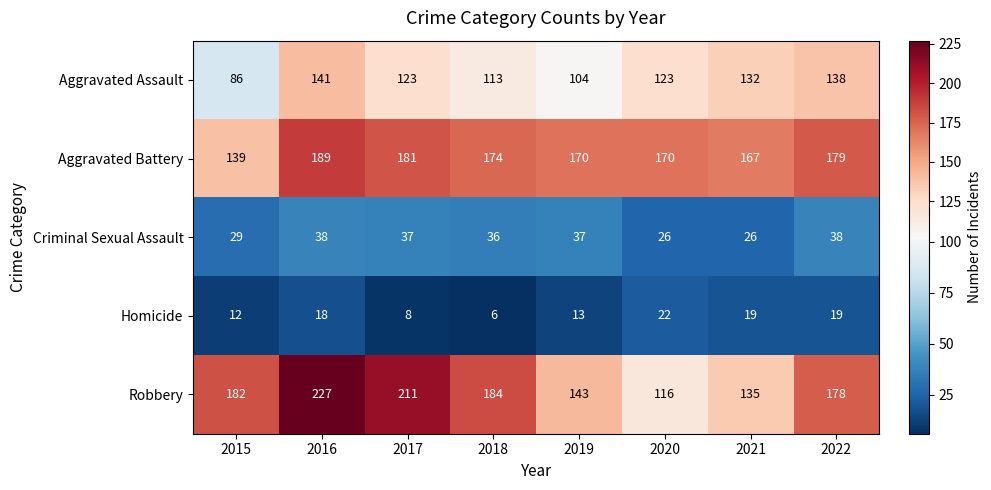

Which series has the largest total across all categories?

Robbery